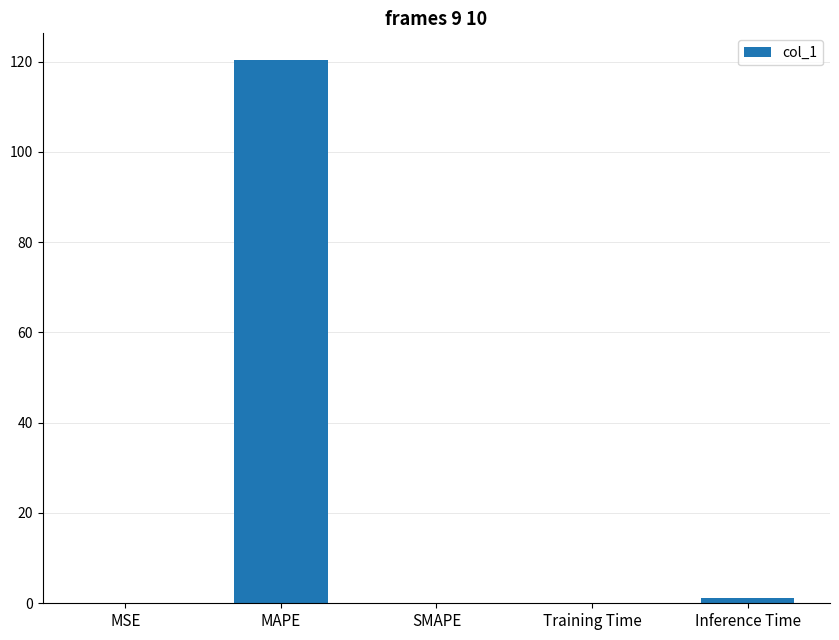

Between MSE and MAPE, which is larger?

MAPE